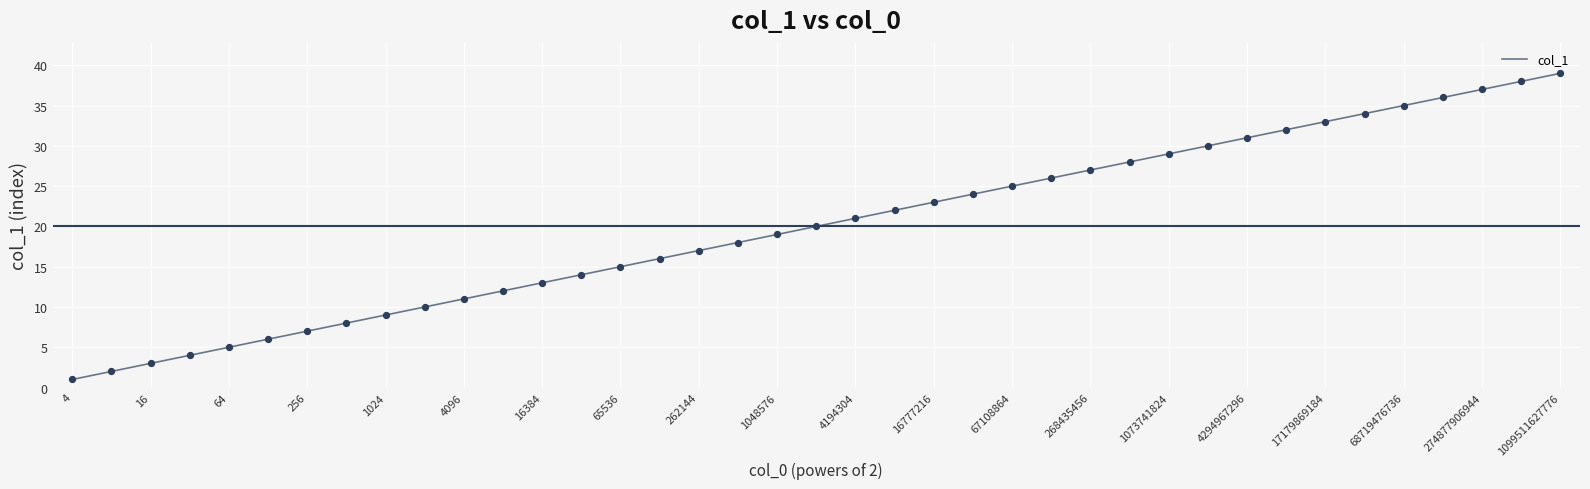

What is the difference between the maximum and minimum values?

38